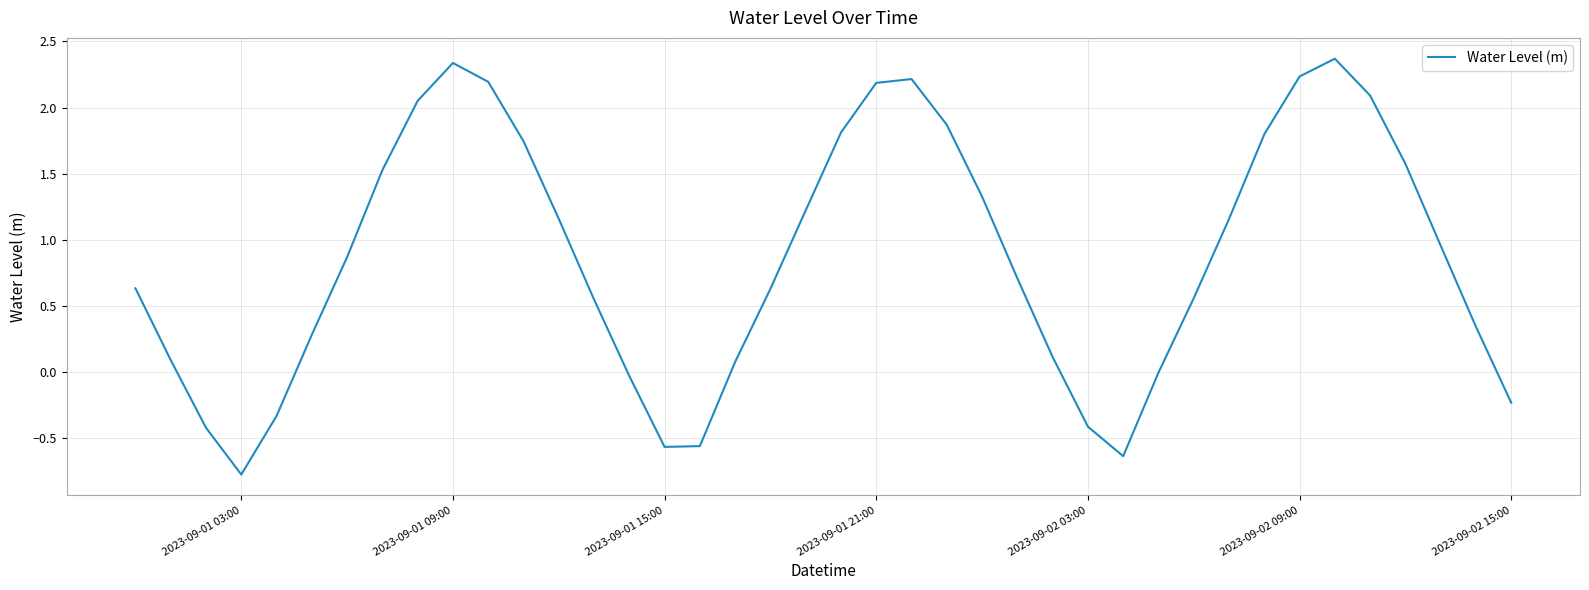

What is the difference between the maximum and minimum values?

3.1